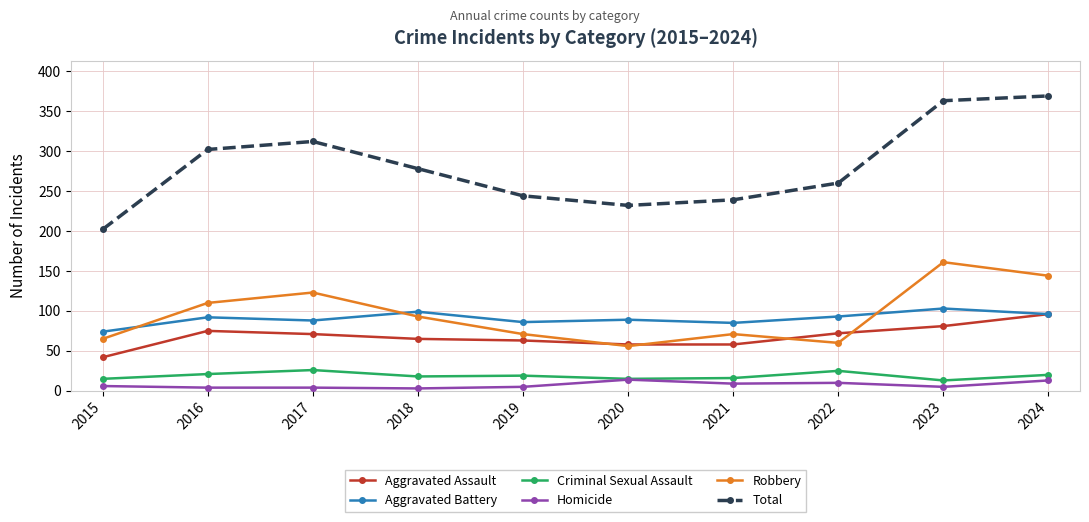

What is the difference between the Criminal Sexual Assault values at 2017 and 2021?

10